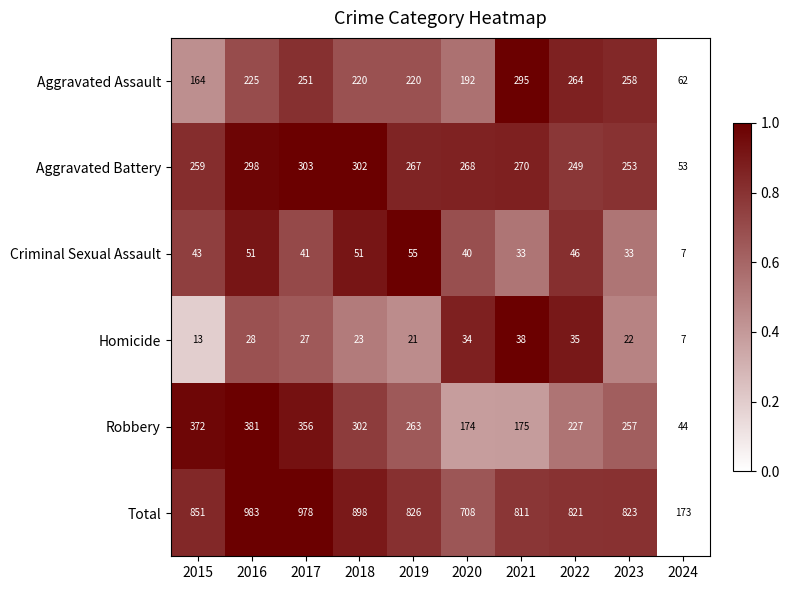

Which category has the highest value across all series?

2016